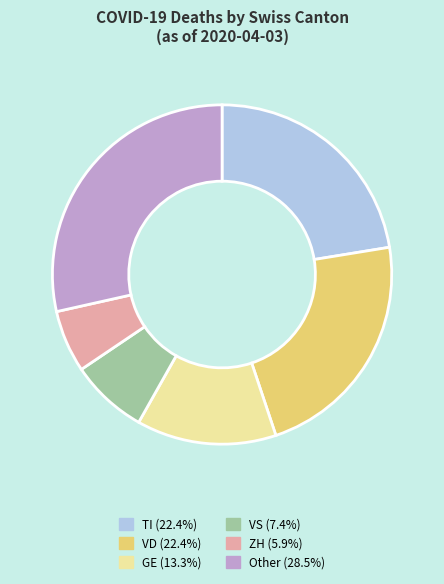

Is there a majority slice in this chart?

No